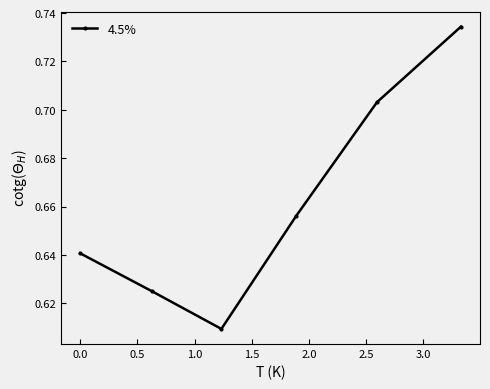

What is the sum of all values?

4.0